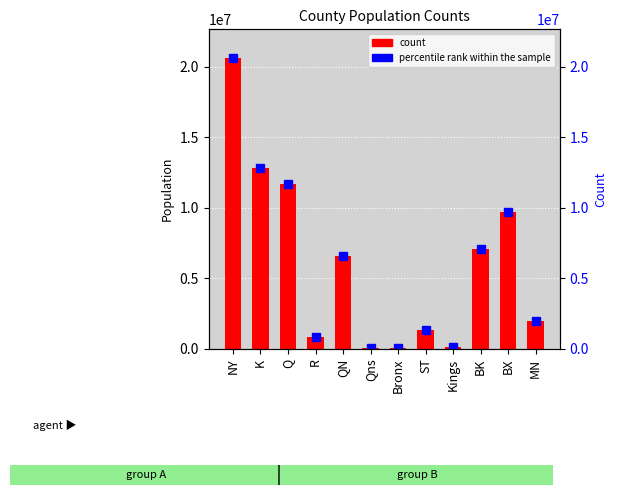

What position from the right is NY?

12